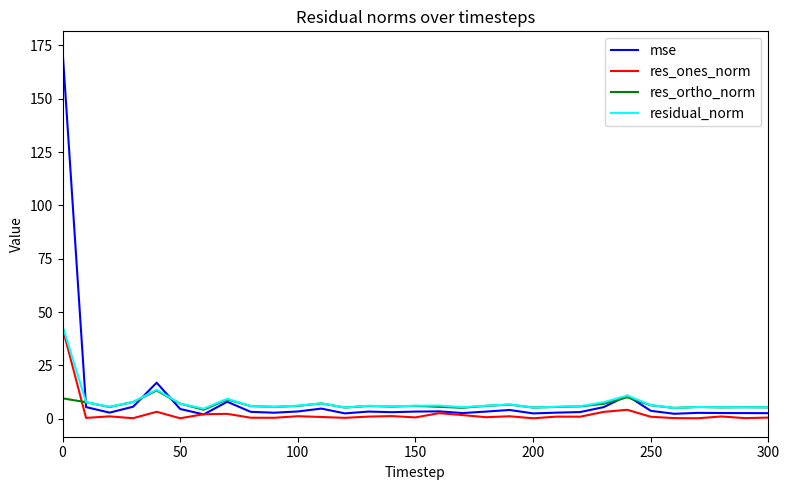

Which series ends up on top after the final intersection of mse and residual_norm?

residual_norm